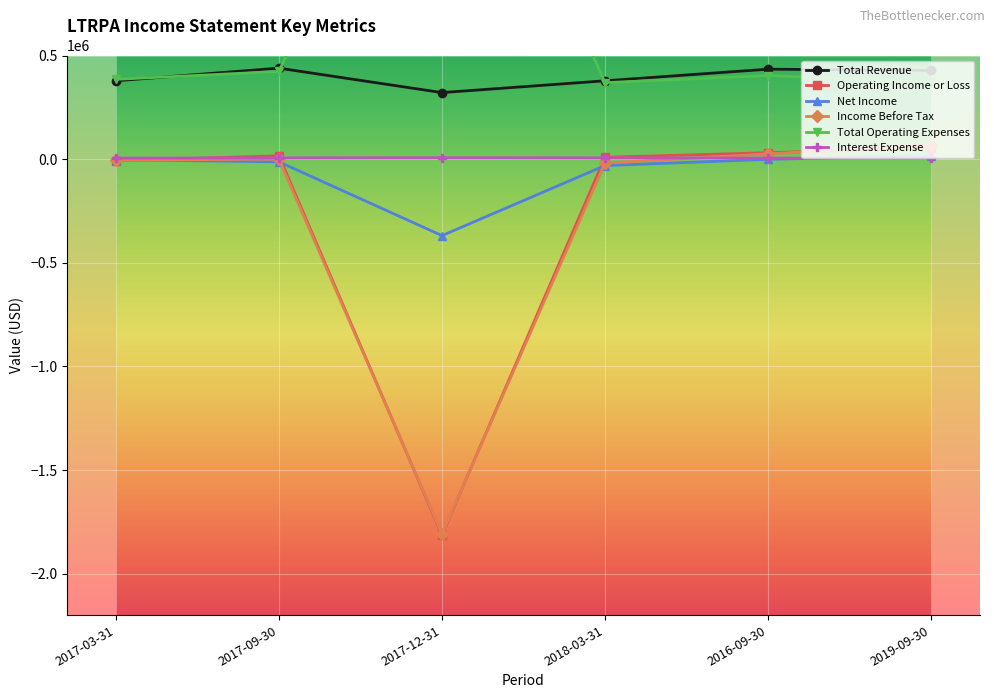

What is the smallest value displayed?

-1814000